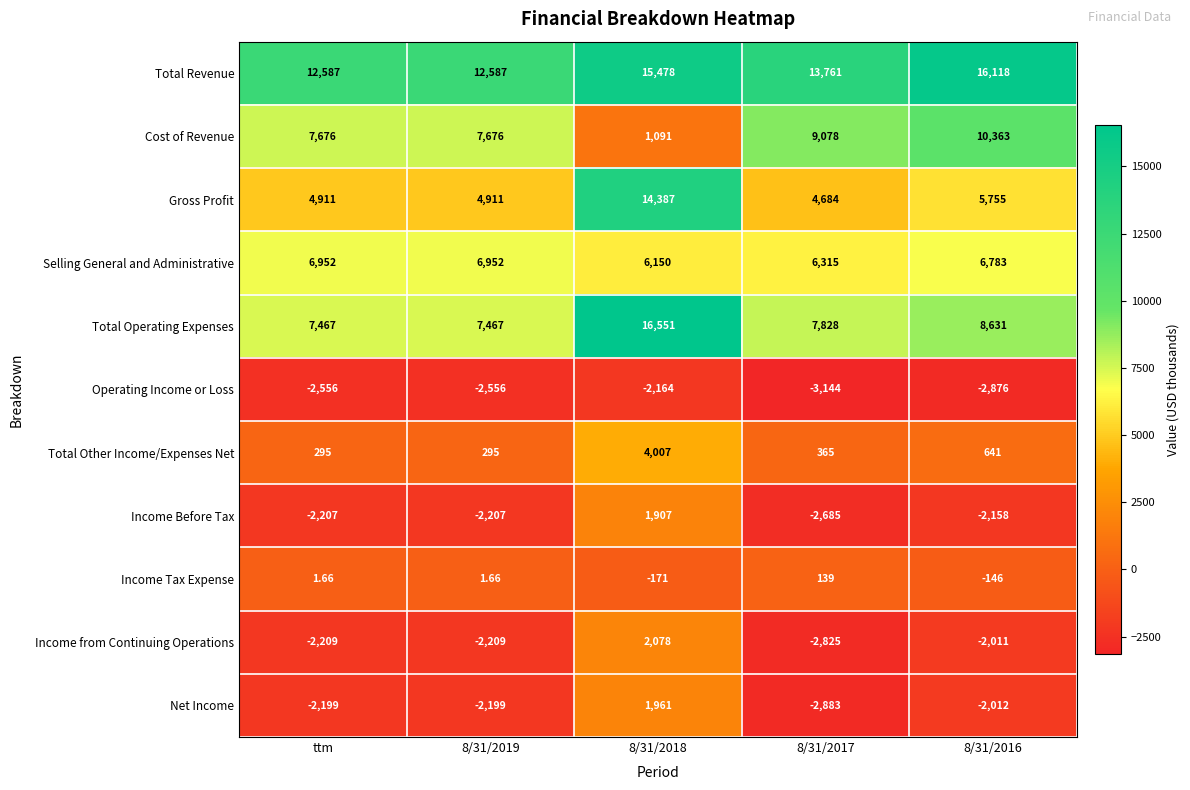

At which label does Income Tax Expense first exceed 1?

ttm